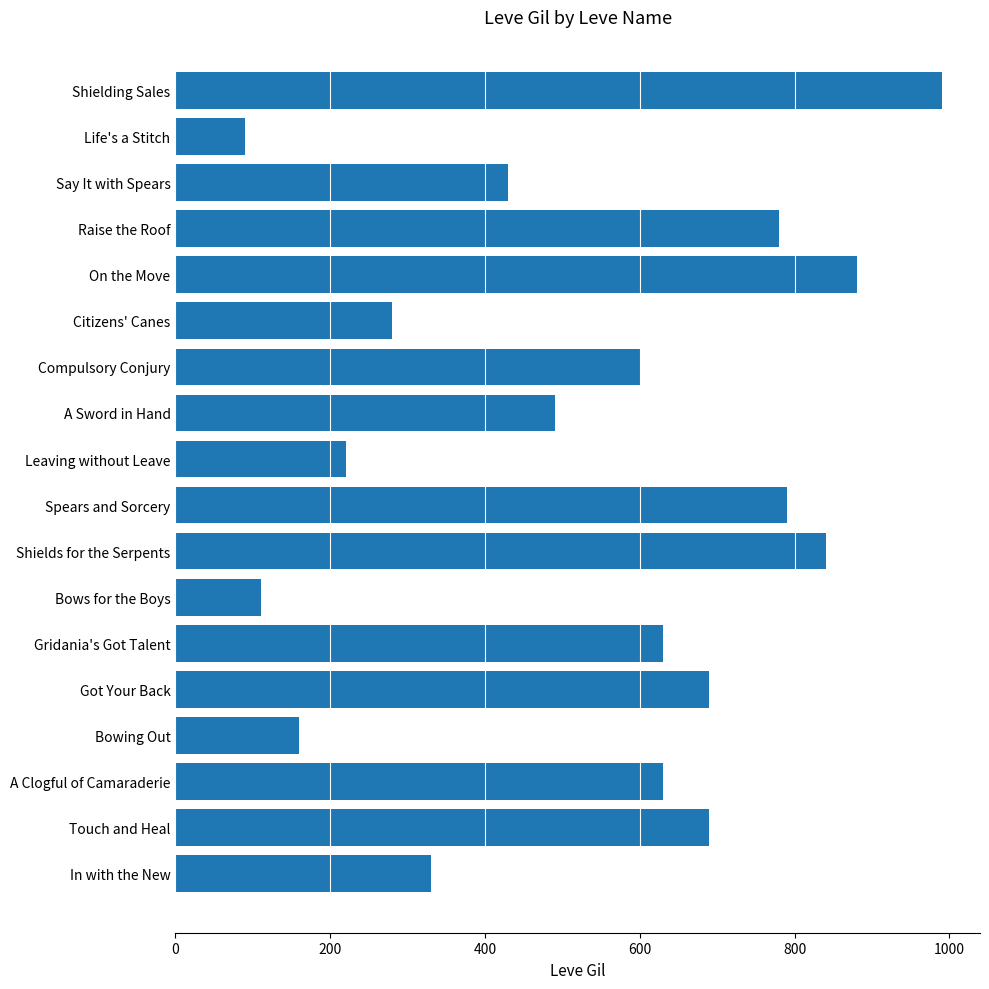

What is the greatest value displayed?

990